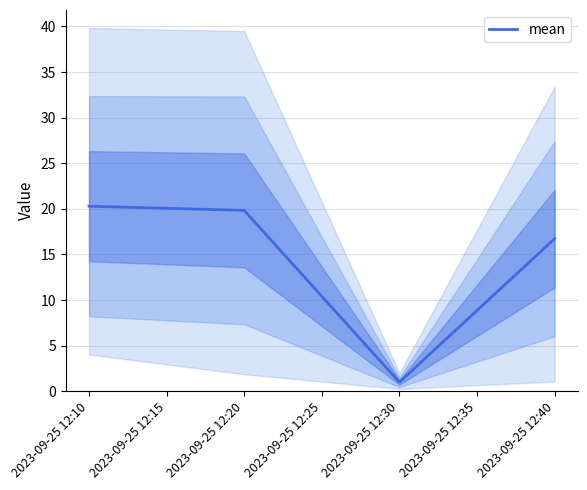

Reading right to left, extract all data points from this chart.

16.7	1.0	19.8	20.3